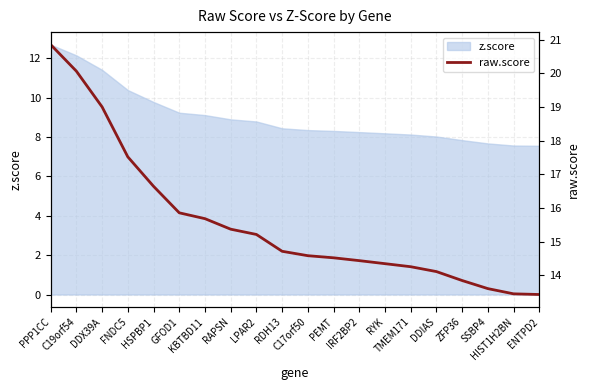

List the labels in order of value, largest first.

PPP1CC, C19orf54, DDX39A, FNDC5, HSPBP1, GFOD1, KBTBD11, RAPSN, LPAR2, RDH13, C17orf50, PEMT, IRF2BP2, RYK, TMEM171, DDIAS, ZFP36, SSBP4, HIST1H2BN, ENTPD2